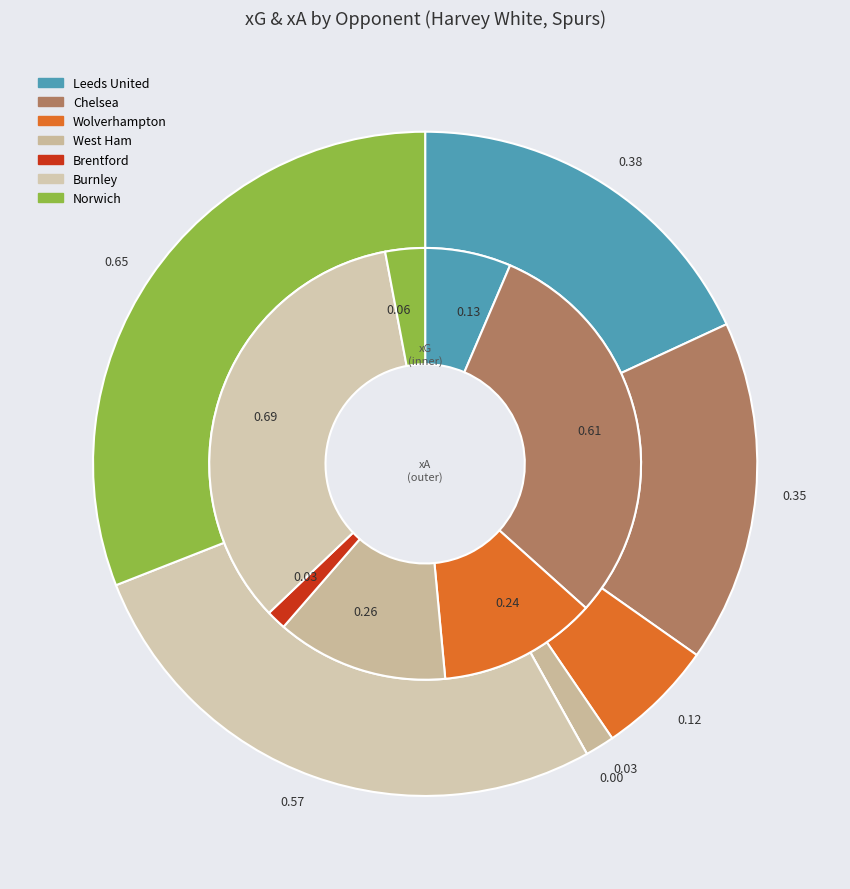

Does Chelsea represent more than half of the total?

No